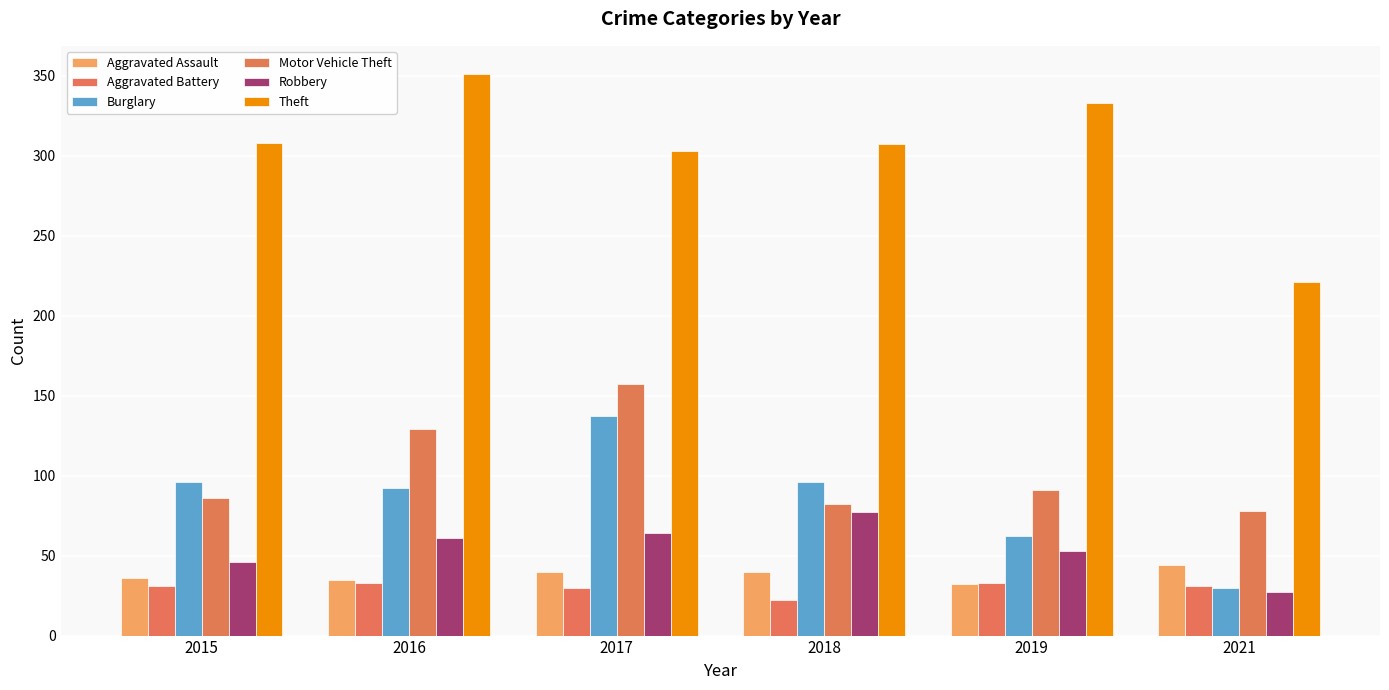

How many groups of bars are there?

6